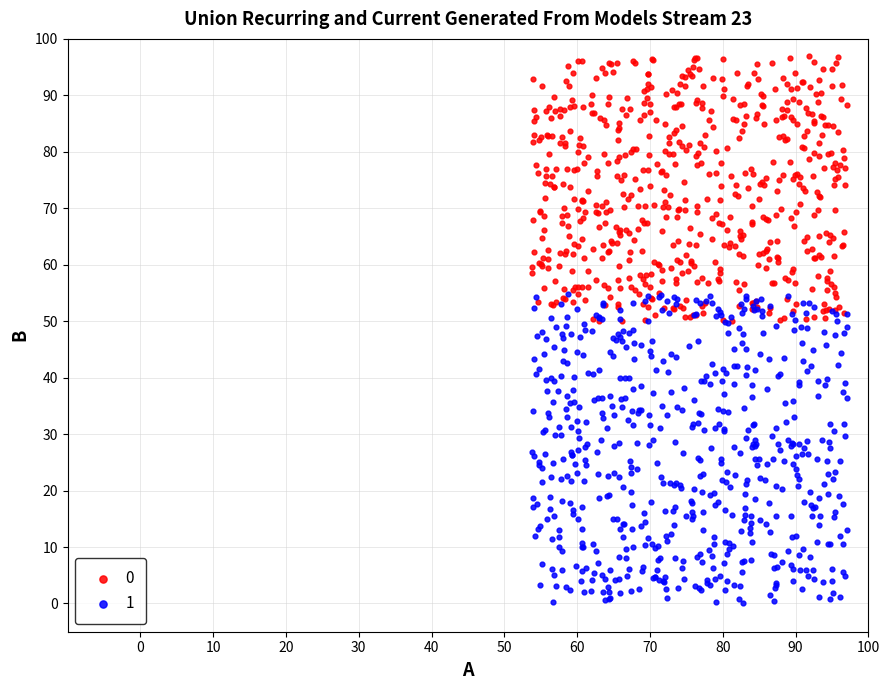

What are all the series names shown in the legend?

0, 1